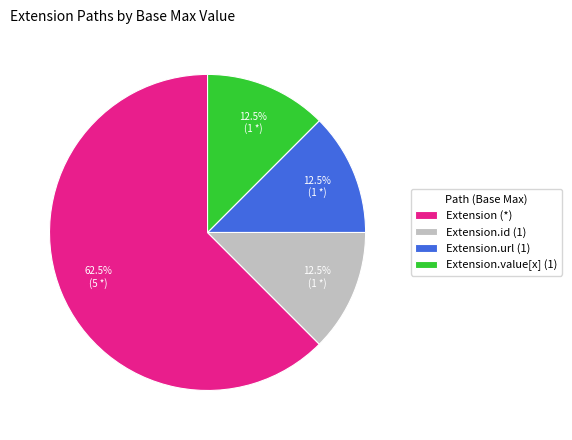

To the nearest percent, what is the average slice percentage?

25%